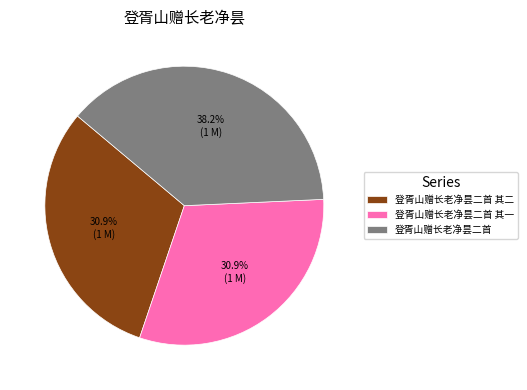

True or false: 登胥山赠长老净昙二首 其二 accounts for 40% of the total.

False